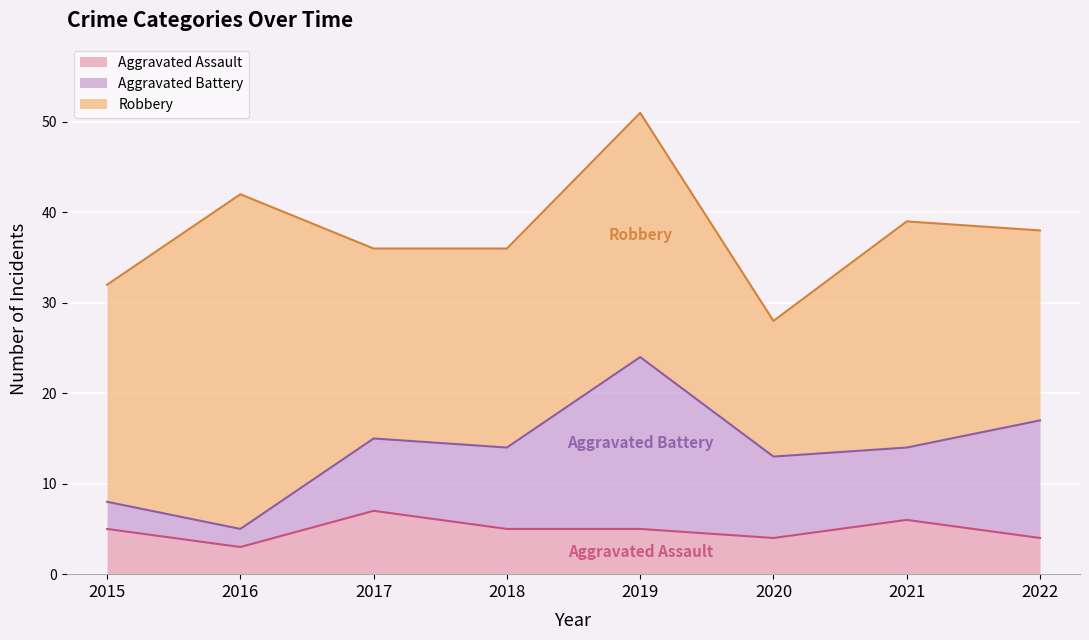

Reading left to right, list all the values displayed in this chart.

Aggravated Assault: 2015=5	2016=3	2017=7	2018=5	2019=5	2020=4	2021=6	2022=4
Aggravated Battery: 2015=3	2016=2	2017=8	2018=9	2019=19	2020=9	2021=8	2022=13
Robbery: 2015=24	2016=37	2017=21	2018=22	2019=27	2020=15	2021=25	2022=21